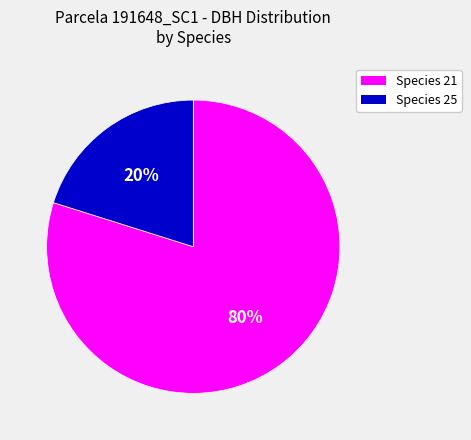

To the nearest percent, what is the average slice percentage?

50%